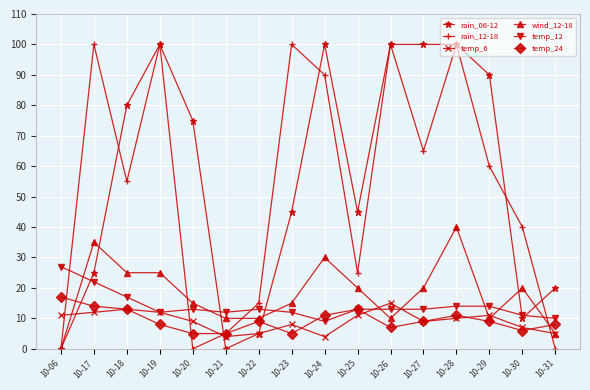

At which category does temp_6 reach its first local peak?

10-18